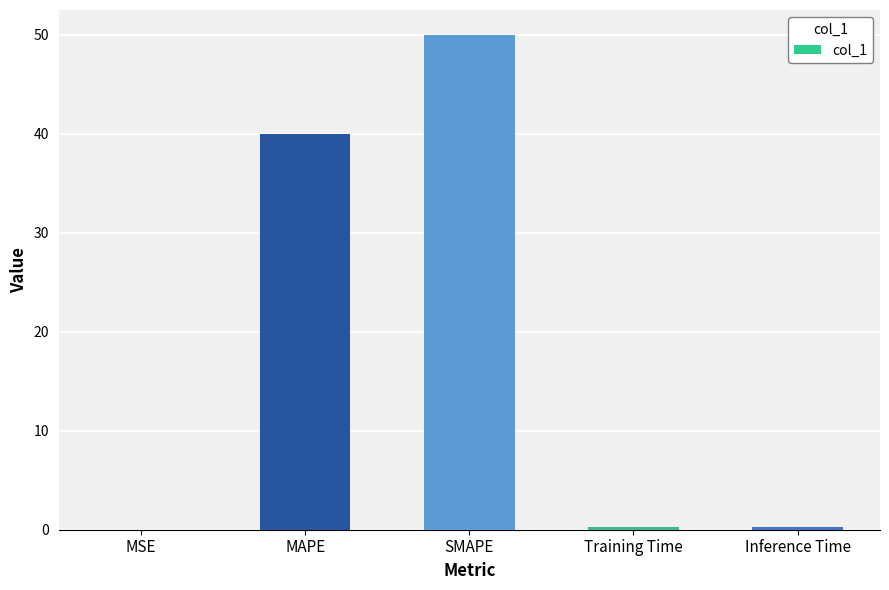

Where is the data nearest to the value 25?

MAPE